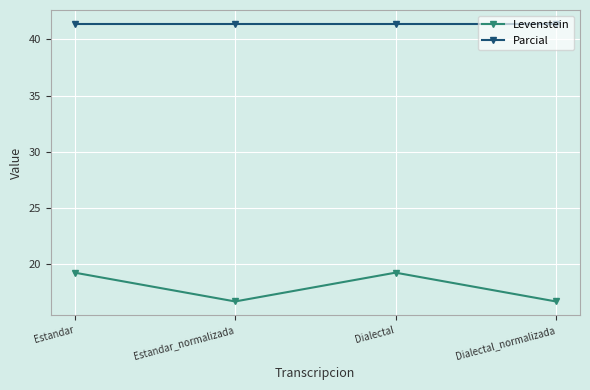

Reading left to right, what are all the values shown in this chart?

Levenstein: 19.2	16.7	19.2	16.7
Parcial: 41.4	41.4	41.4	41.4